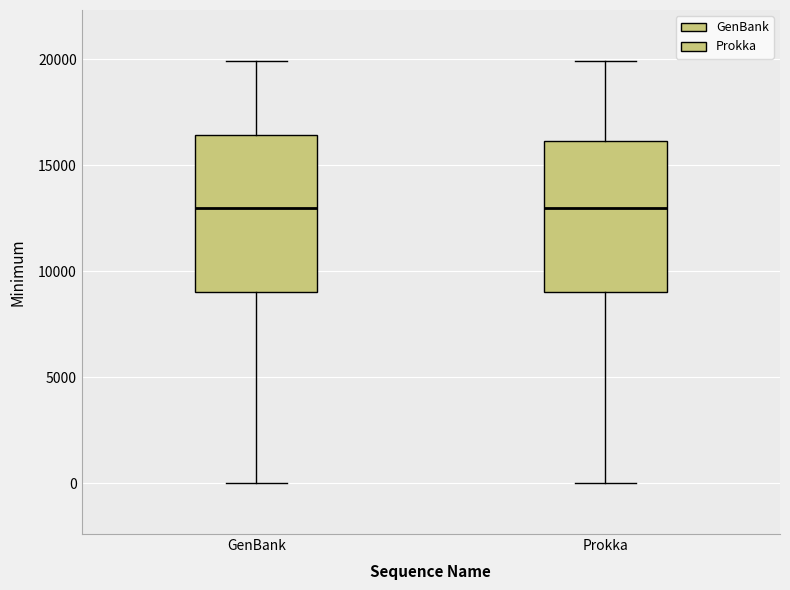

Reading left to right, transcribe this box plot: for each box, give where its median line is, the range the box spans, and where its two whiskers end, as read against the y-axis. The values are not printed on the chart, so give them approximately, as read against the axis.

GenBank: median 13000, box 9000 to 16500, whiskers 0 to 20000
Prokka: median 13000, box 9000 to 16000, whiskers 0 to 20000